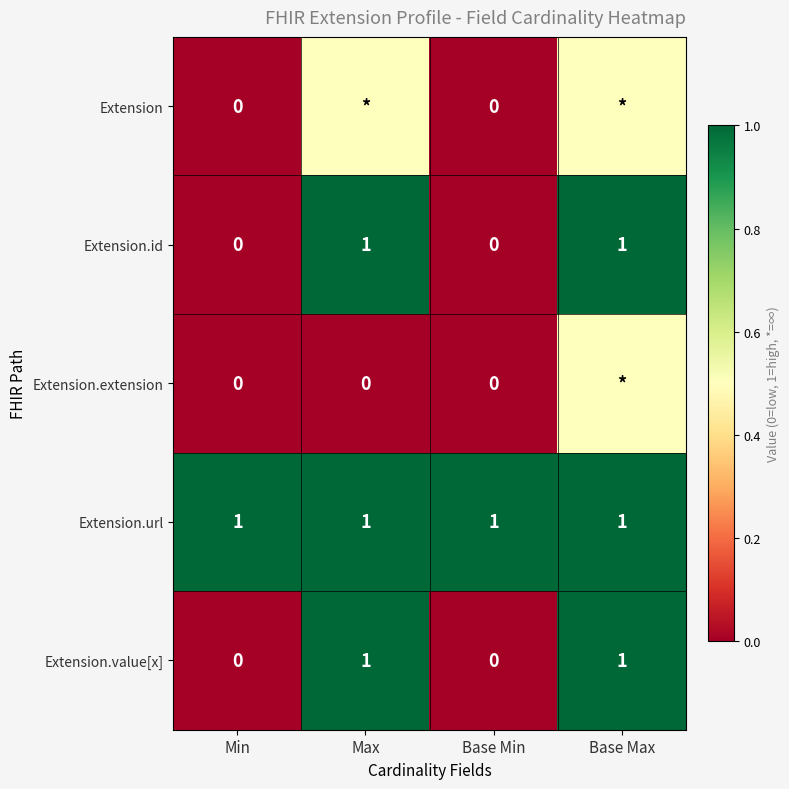

How many values in the Extension.id series are below 1?

2